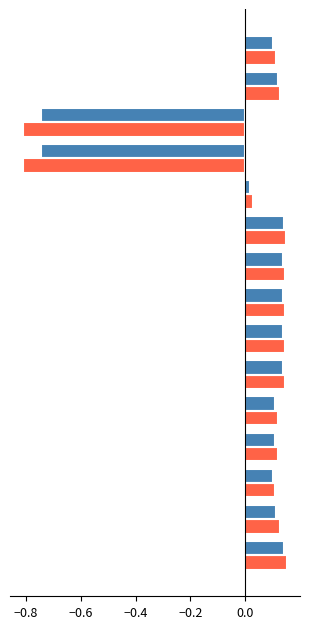

Is the value of accuracy at 0.2 greater than the value of fscore at 14?

Yes